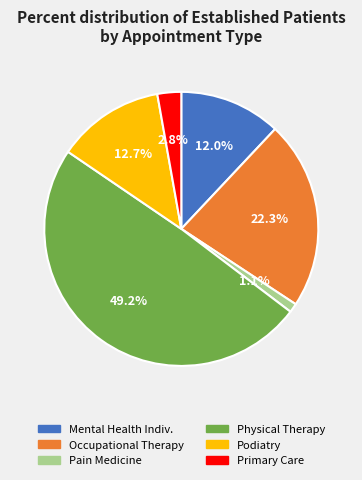

Rank the categories by value from lowest to highest.

Pain Medicine, Primary Care, Mental Health Indiv., Podiatry, Occupational Therapy, Physical Therapy